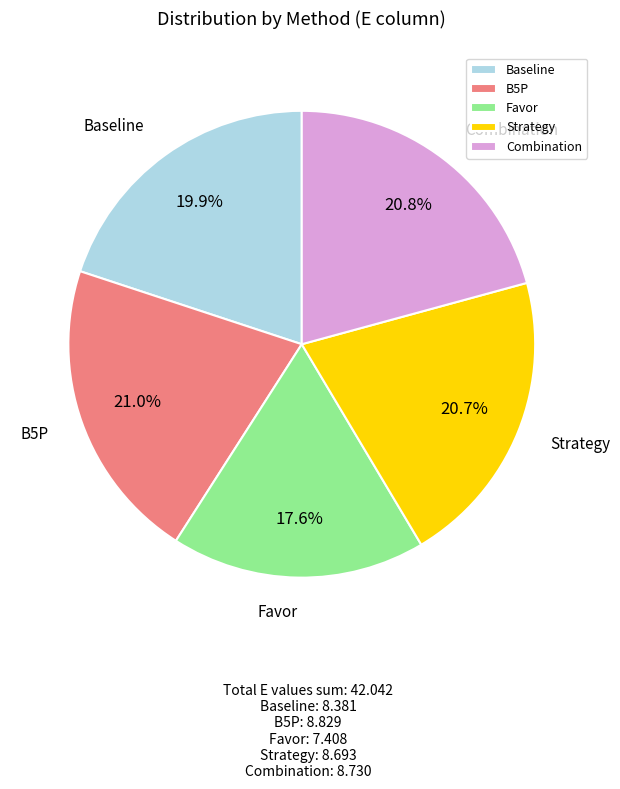

To the nearest percent, what is the difference between the largest and smallest slice percentages?

3%